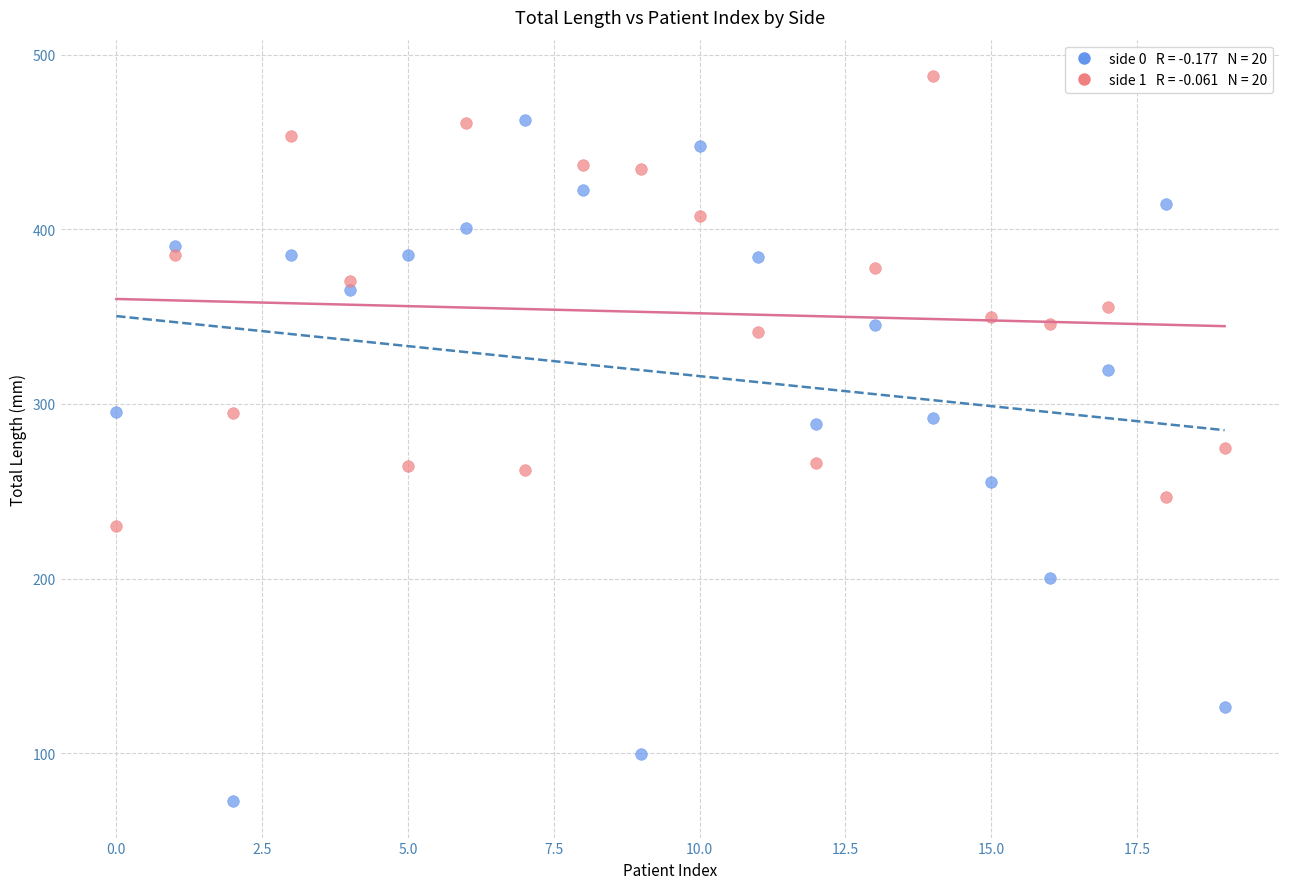

Across all data points, what is the range of Y values (max minus min)?

415.1